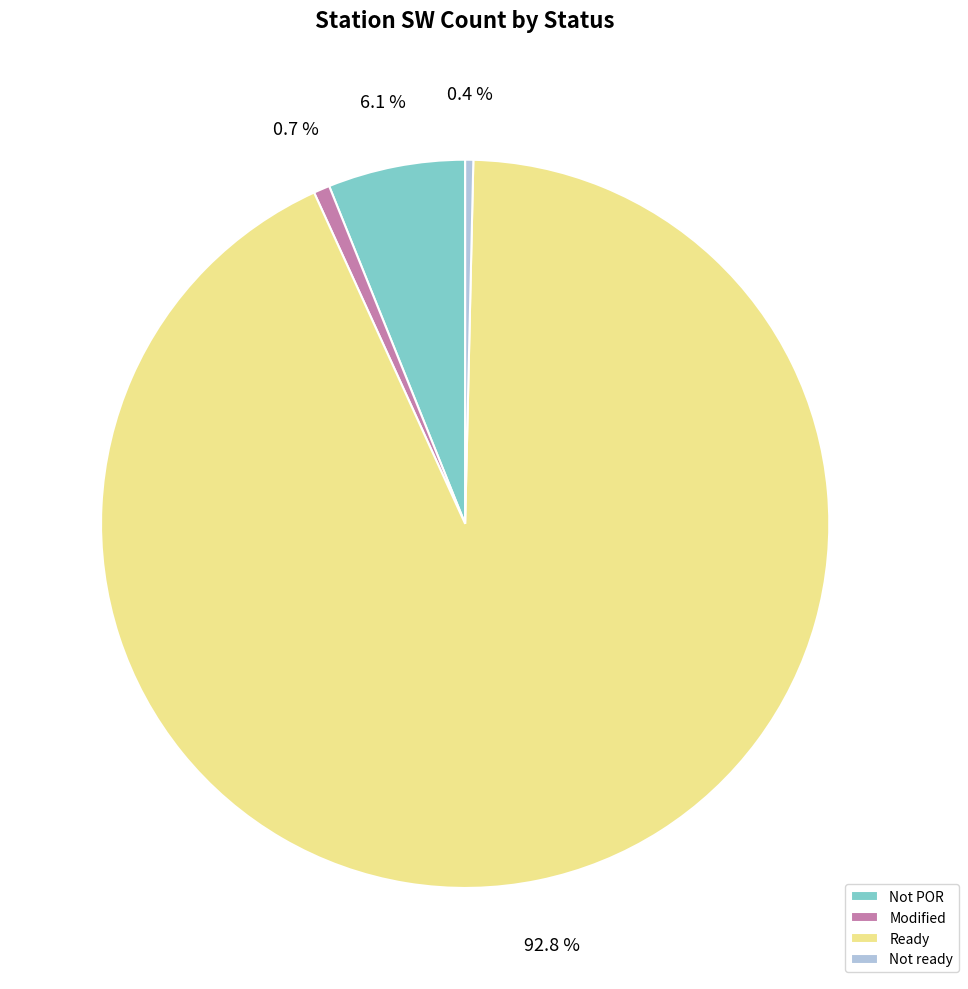

Which category accounts for the majority?

Ready